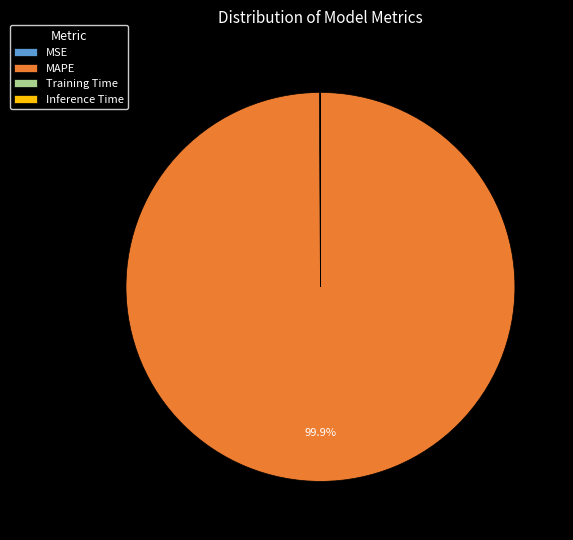

What percentage is the MAPE slice, to the nearest percent?

100%